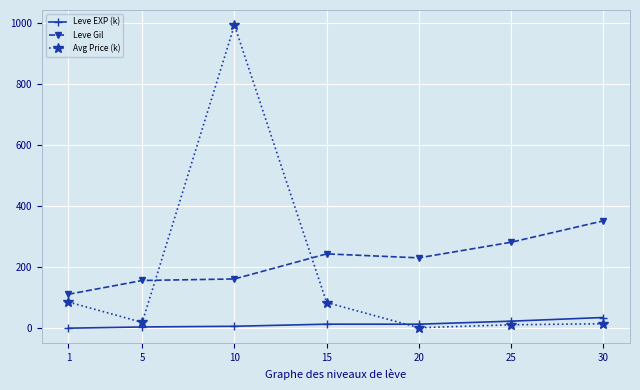

At which label does Leve Gil reach its peak?

30